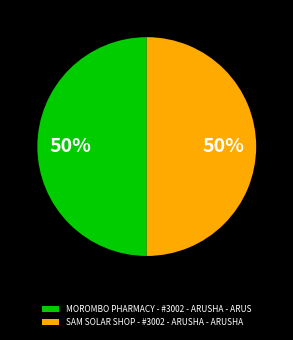

Combined, do MOROMBO PHARMACY - #3002 - ARUSHA - ARUS and SAM SOLAR SHOP - #3002 - ARUSHA - ARUSHA account for over 50%?

Yes